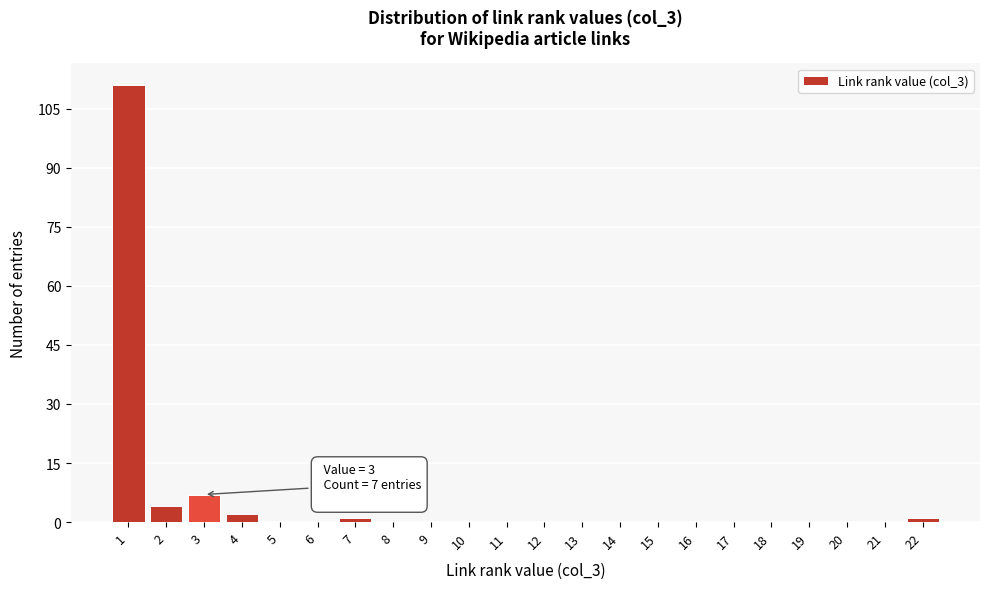

Reading left to right, transcribe all the data shown in this chart.

1=111	2=4	3=7	4=2	5=0	6=0	7=1	8=0	9=0	10=0	11=0	12=0	13=0	14=0	15=0	16=0	17=0	18=0	19=0	20=0	21=0	22=1